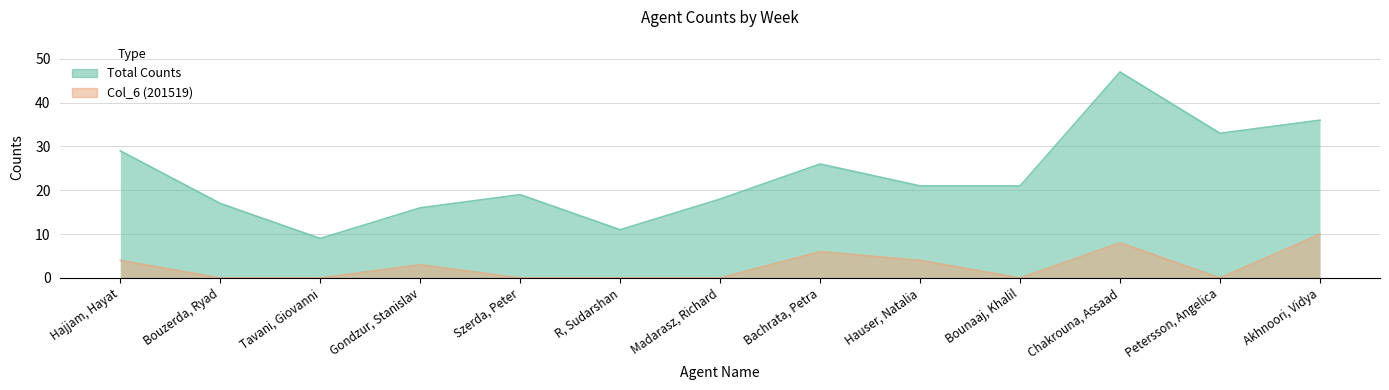

At which category is the sum across all series the highest?

Chakrouna, Assaad